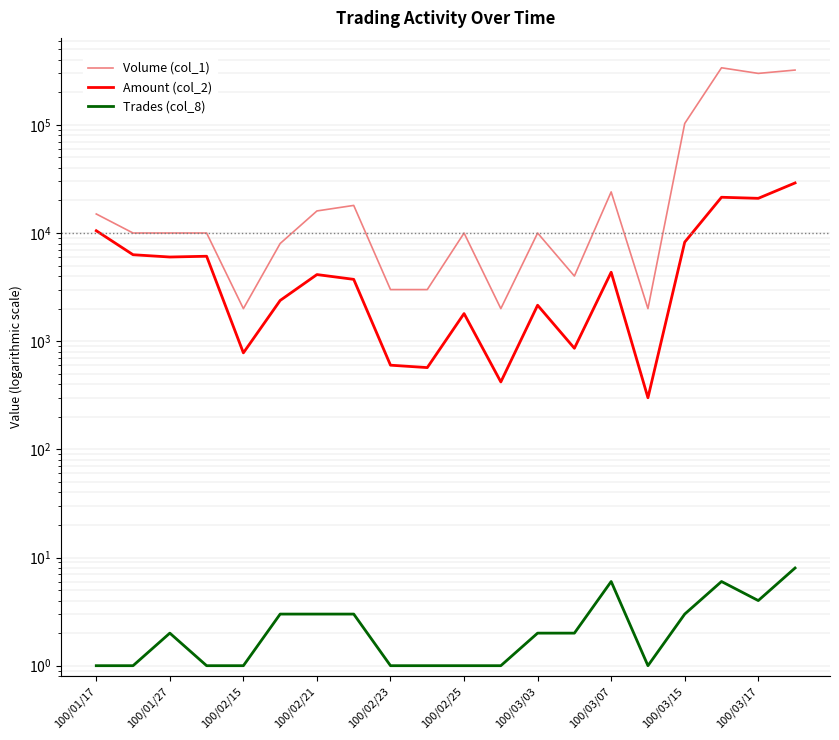

Reading right to left, extract all data points from this chart.

Volume (col_1): 321000	299000	337000	103000	2000	24000	4000	10000	2000	10000	3000	3000	18000	16000	8000	2000	10000	10000	10000	15000
Amount (col_2): 29040	20930	21410	8240	300	4340	860	2150	420	1800	570	600	3730	4130	2380	780	6100	6000	6300	10500
Trades (col_8): 8	4	6	3	1	6	2	2	1	1	1	1	3	3	3	1	1	2	1	1